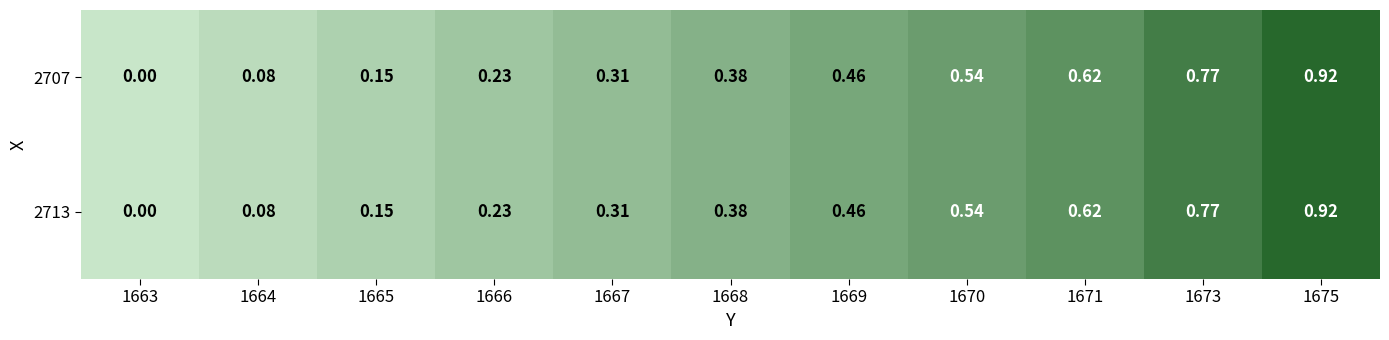

How many distinct data groups are displayed?

2